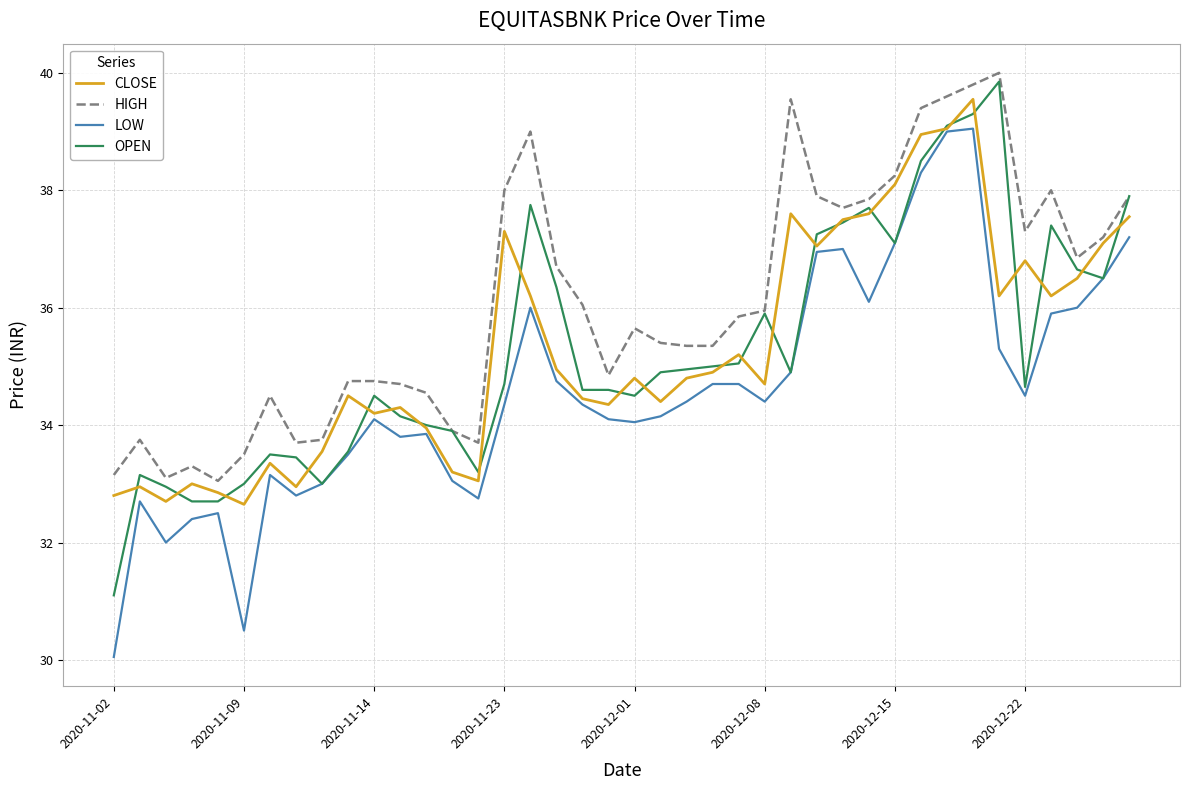

What is the maximum value for OPEN?

39.9